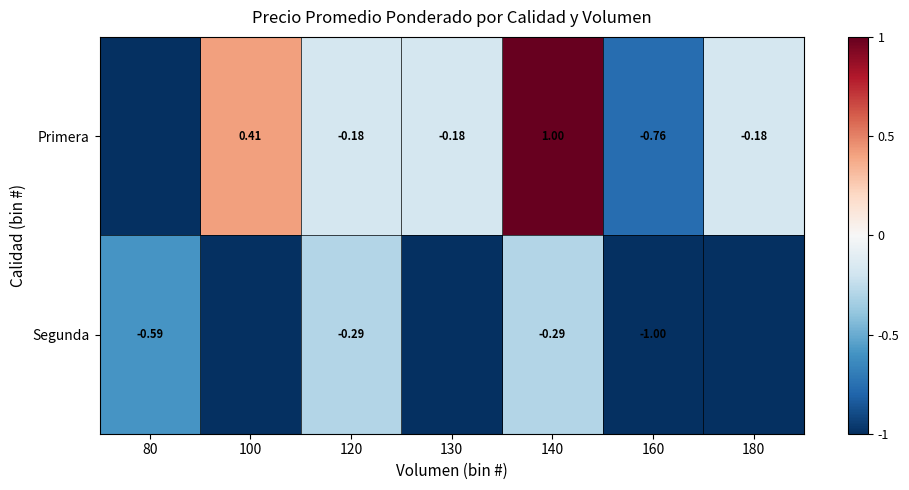

At which label is Segunda closest to 0?

120